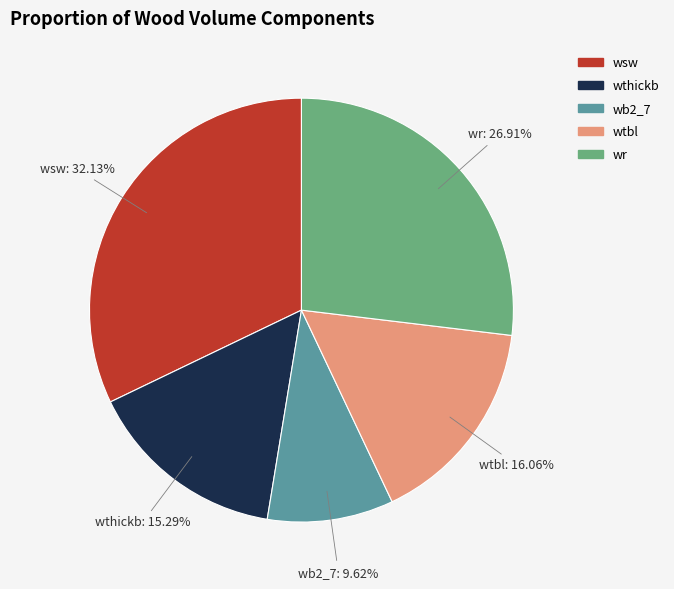

Do wtbl and wthickb together represent more than half of the pie?

No